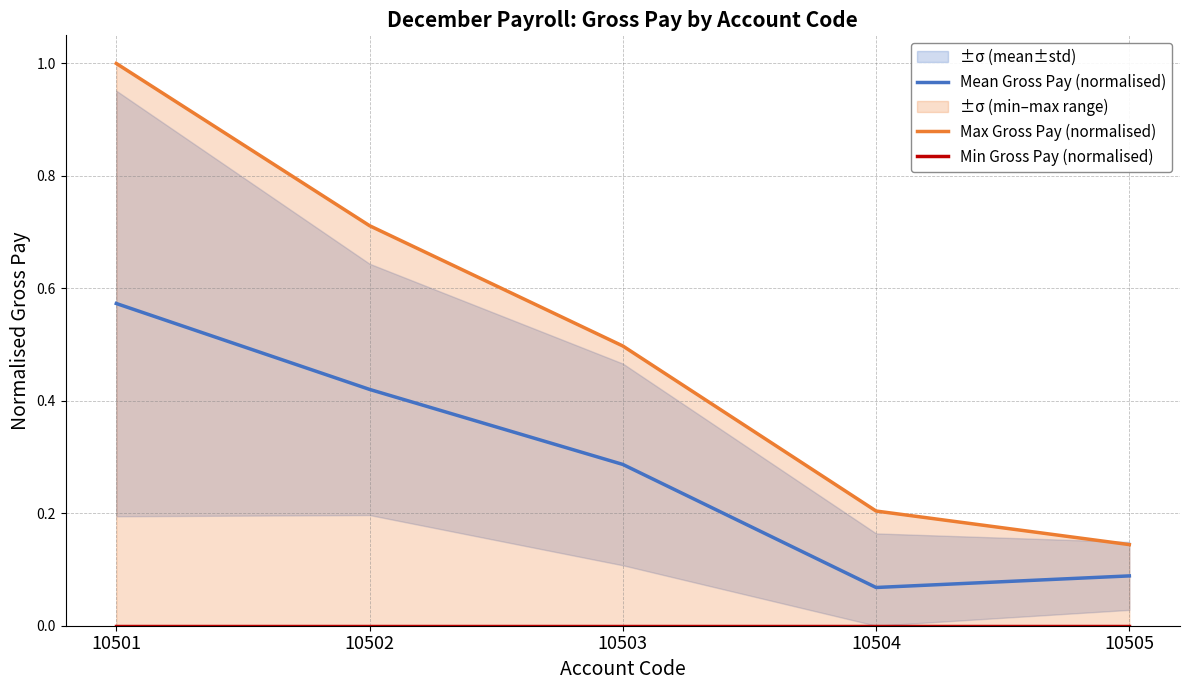

True or false: Min Gross Pay (normalised) and Mean Gross Pay (normalised) cross at least once.

False